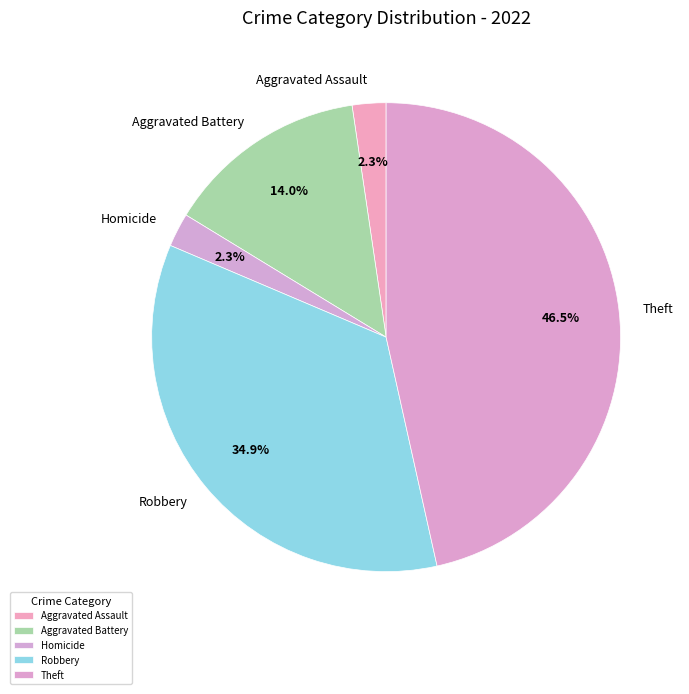

Does Aggravated Assault account for over 50% of the chart?

No